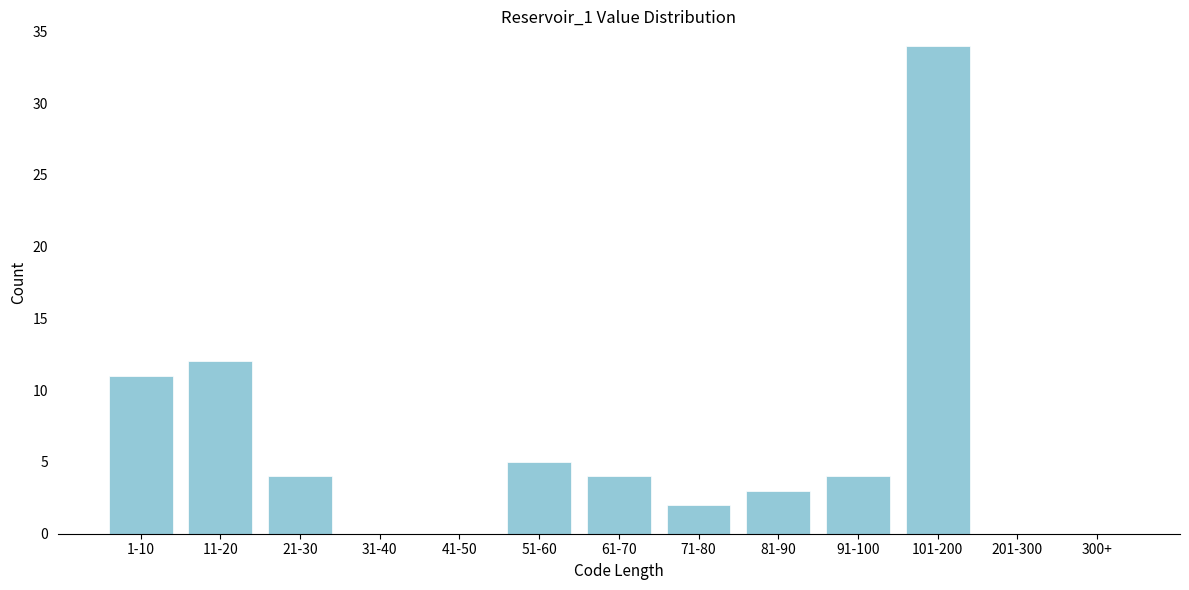

Reading right to left, extract all data points from this chart.

300+=0	201-300=0	101-200=34	91-100=4	81-90=3	71-80=2	61-70=4	51-60=5	41-50=0	31-40=0	21-30=4	11-20=12	1-10=11